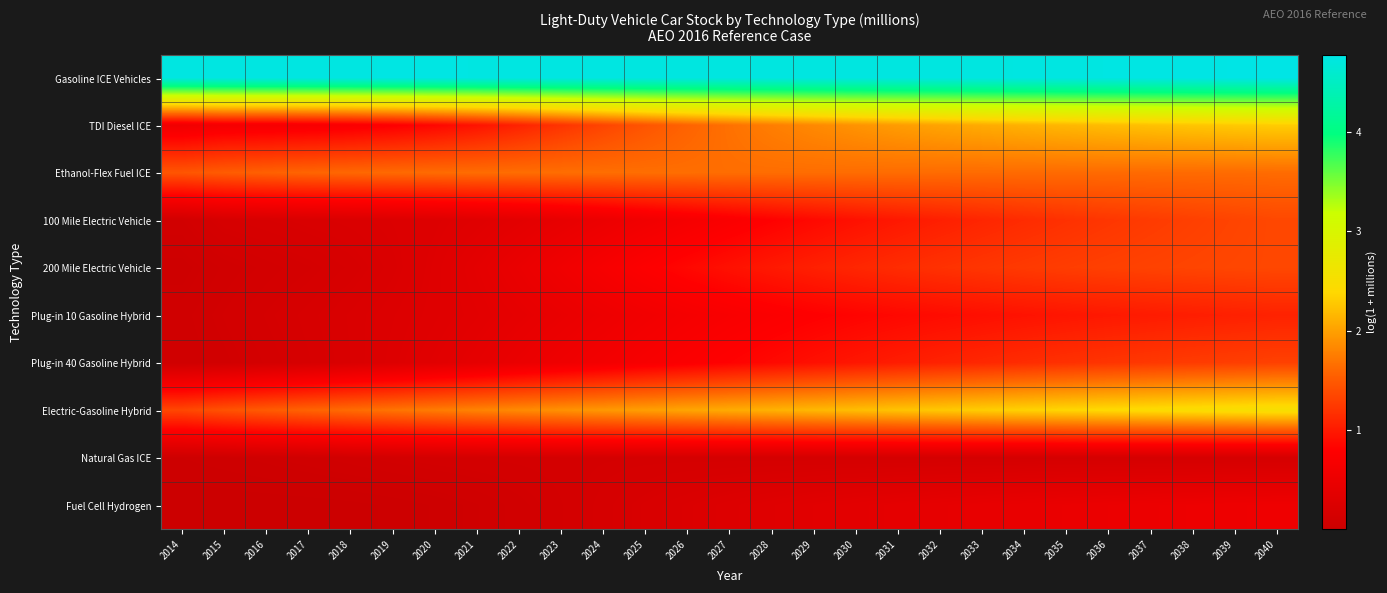

Reading left to right, list all the values displayed in this chart.

Gasoline ICE Vehicles: 2014=4.7	2015=4.7	2016=4.7	2017=4.7	2018=4.7	2019=4.7	2020=4.7	2021=4.7	2022=4.7	2023=4.7	2024=4.7	2025=4.7	2026=4.7	2027=4.7	2028=4.7	2029=4.7	2030=4.7	2031=4.7	2032=4.7	2033=4.7	2034=4.7	2035=4.7	2036=4.7	2037=4.8	2038=4.8	2039=4.8	2040=4.8
TDI Diesel ICE: 2014=0.6	2015=0.7	2016=0.7	2017=0.7	2018=0.7	2019=0.8	2020=0.8	2021=0.9	2022=1.1	2023=1.2	2024=1.3	2025=1.5	2026=1.6	2027=1.7	2028=1.8	2029=1.8	2030=1.9	2031=2.0	2032=2.0	2033=2.1	2034=2.1	2035=2.2	2036=2.2	2037=2.2	2038=2.3	2039=2.3	2040=2.3
Ethanol-Flex Fuel ICE: 2014=1.5	2015=1.5	2016=1.6	2017=1.6	2018=1.6	2019=1.6	2020=1.6	2021=1.6	2022=1.6	2023=1.7	2024=1.7	2025=1.7	2026=1.7	2027=1.6	2028=1.6	2029=1.6	2030=1.6	2031=1.6	2032=1.6	2033=1.6	2034=1.6	2035=1.6	2036=1.6	2037=1.6	2038=1.6	2039=1.6	2040=1.6
100 Mile Electric Vehicle: 2014=0.1	2015=0.2	2016=0.2	2017=0.2	2018=0.2	2019=0.3	2020=0.3	2021=0.3	2022=0.4	2023=0.4	2024=0.5	2025=0.6	2026=0.7	2027=0.7	2028=0.8	2029=0.9	2030=0.9	2031=1.0	2032=1.0	2033=1.1	2034=1.1	2035=1.2	2036=1.2	2037=1.3	2038=1.3	2039=1.3	2040=1.4
200 Mile Electric Vehicle: 2014=0.0	2015=0.1	2016=0.1	2017=0.1	2018=0.2	2019=0.2	2020=0.3	2021=0.4	2022=0.5	2023=0.6	2024=0.7	2025=0.8	2026=0.9	2027=0.9	2028=1.0	2029=1.0	2030=1.1	2031=1.1	2032=1.2	2033=1.2	2034=1.2	2035=1.3	2036=1.3	2037=1.3	2038=1.3	2039=1.3	2040=1.4
Plug-in 10 Gasoline Hybrid: 2014=0.1	2015=0.1	2016=0.2	2017=0.2	2018=0.2	2019=0.3	2020=0.3	2021=0.4	2022=0.4	2023=0.5	2024=0.5	2025=0.6	2026=0.7	2027=0.7	2028=0.8	2029=0.8	2030=0.8	2031=0.9	2032=0.9	2033=0.9	2034=0.9	2035=1.0	2036=1.0	2037=1.0	2038=1.0	2039=1.0	2040=1.1
Plug-in 40 Gasoline Hybrid: 2014=0.1	2015=0.1	2016=0.1	2017=0.2	2018=0.2	2019=0.3	2020=0.3	2021=0.4	2022=0.5	2023=0.6	2024=0.6	2025=0.7	2026=0.8	2027=0.8	2028=0.9	2029=0.9	2030=1.0	2031=1.0	2032=1.1	2033=1.1	2034=1.1	2035=1.2	2036=1.2	2037=1.2	2038=1.3	2039=1.3	2040=1.3
Electric-Gasoline Hybrid: 2014=1.4	2015=1.4	2016=1.5	2017=1.6	2018=1.6	2019=1.7	2020=1.7	2021=1.8	2022=1.8	2023=1.9	2024=1.9	2025=2.0	2026=2.0	2027=2.1	2028=2.1	2029=2.2	2030=2.2	2031=2.2	2032=2.3	2033=2.3	2034=2.3	2035=2.4	2036=2.4	2037=2.4	2038=2.5	2039=2.5	2040=2.5
Natural Gas ICE: 2014=0.0	2015=0.0	2016=0.1	2017=0.1	2018=0.1	2019=0.1	2020=0.1	2021=0.1	2022=0.1	2023=0.1	2024=0.1	2025=0.1	2026=0.1	2027=0.1	2028=0.1	2029=0.1	2030=0.1	2031=0.1	2032=0.1	2033=0.1	2034=0.2	2035=0.2	2036=0.2	2037=0.2	2038=0.2	2039=0.2	2040=0.2
Fuel Cell Hydrogen: 2014=0.0	2015=0.0	2016=0.0	2017=0.0	2018=0.0	2019=0.0	2020=0.0	2021=0.1	2022=0.1	2023=0.1	2024=0.2	2025=0.2	2026=0.2	2027=0.3	2028=0.3	2029=0.3	2030=0.4	2031=0.4	2032=0.4	2033=0.4	2034=0.5	2035=0.5	2036=0.5	2037=0.5	2038=0.5	2039=0.5	2040=0.6